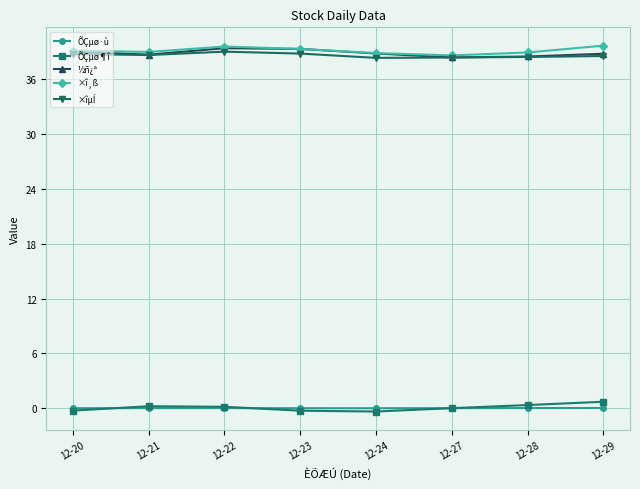

Does the chart have visible grid lines?

Yes